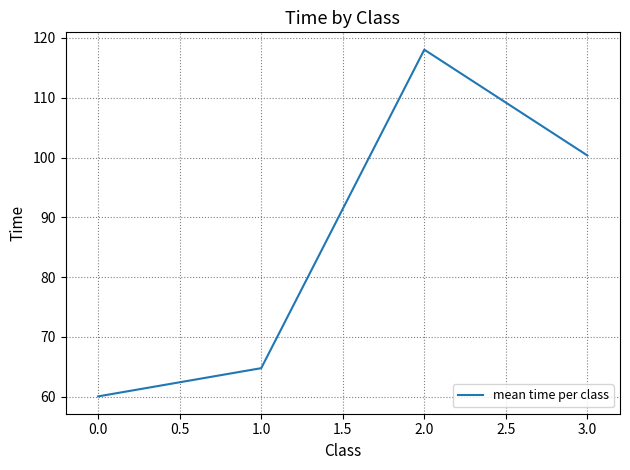

What position from the left is 3.0?

4